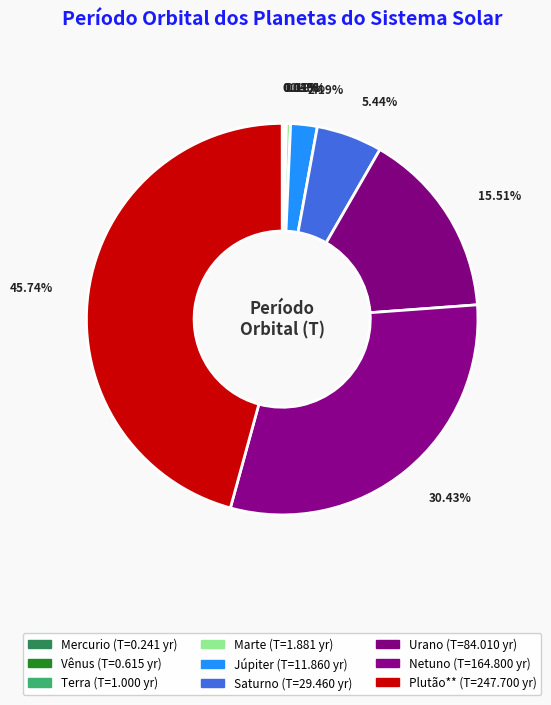

Count the number of slices in the pie.

9